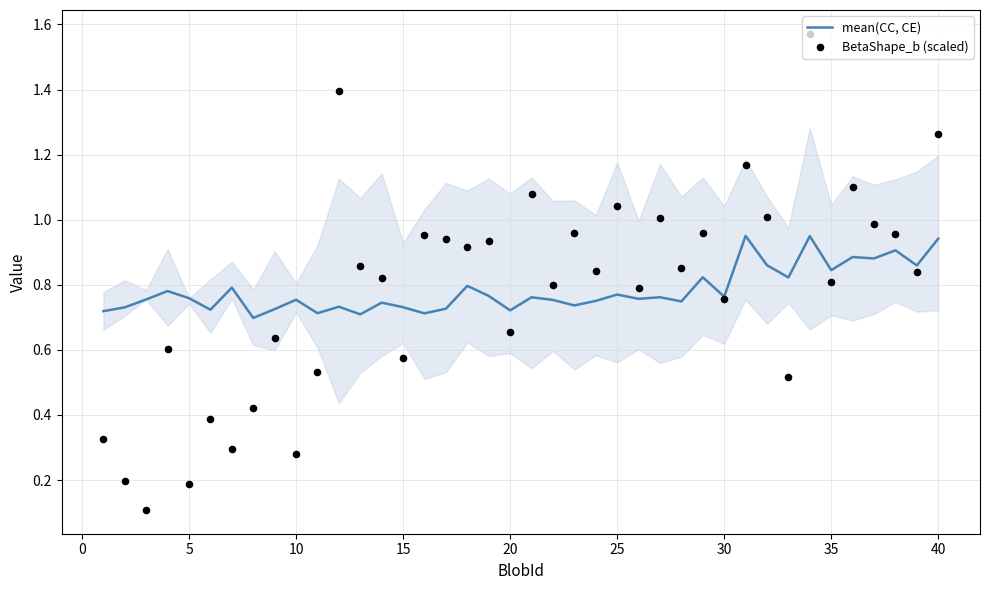

Which series has the widest spread of Y values?

BetaShape_b (scaled)